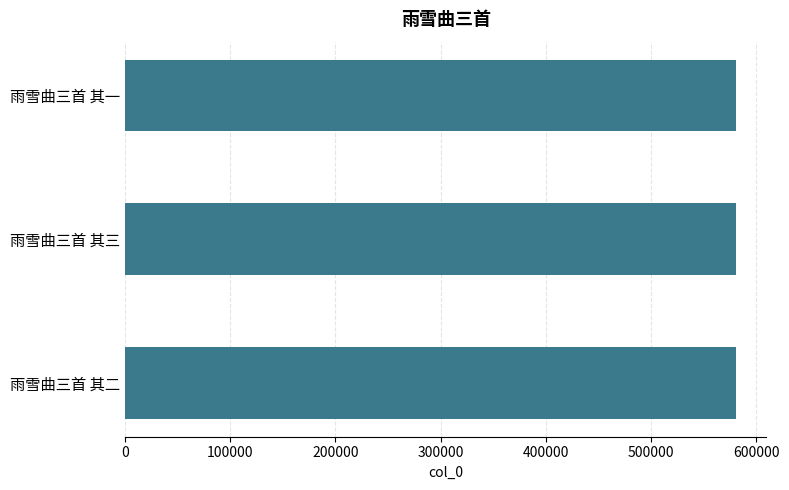

Is it true that the value at 雨雪曲三首 其二 is 580411?

True